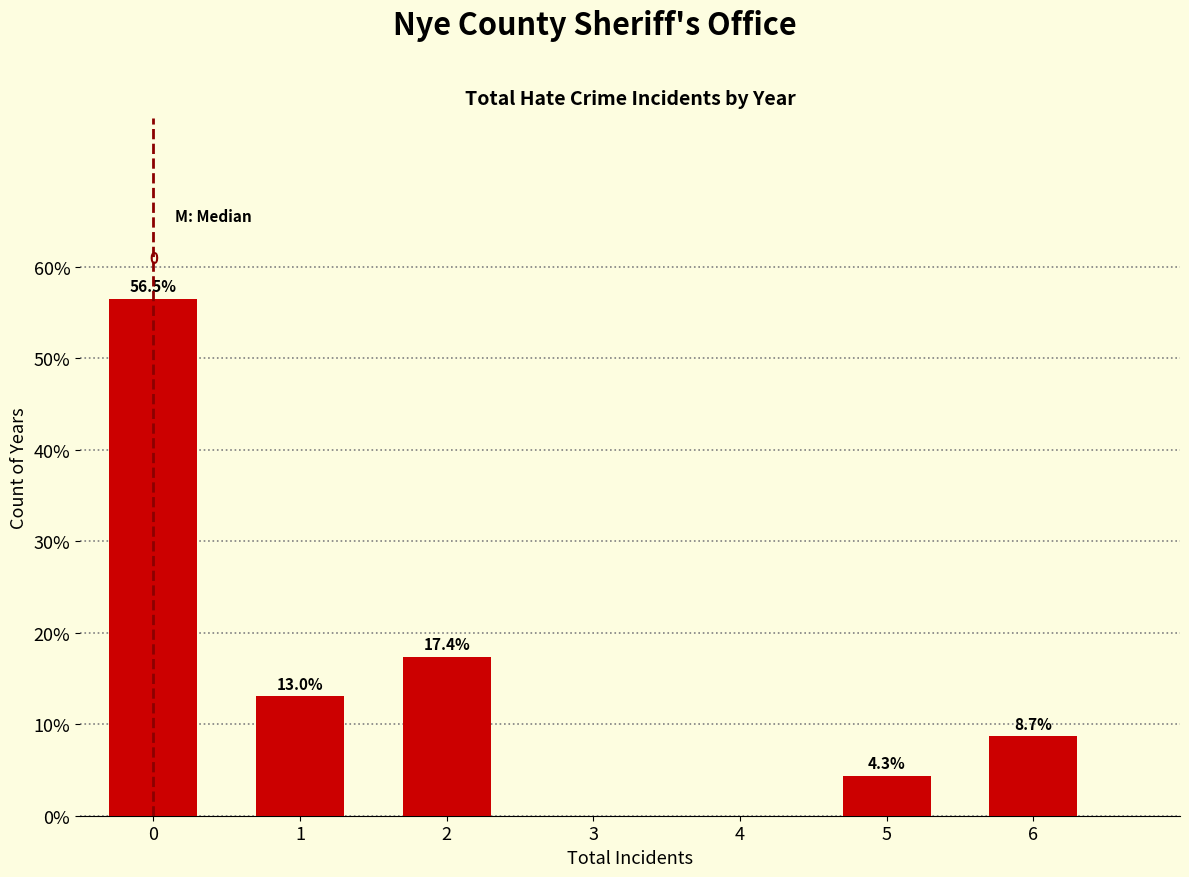

Reading left to right, extract all data points from this chart.

56.5	13.0	17.4	4.3	8.7